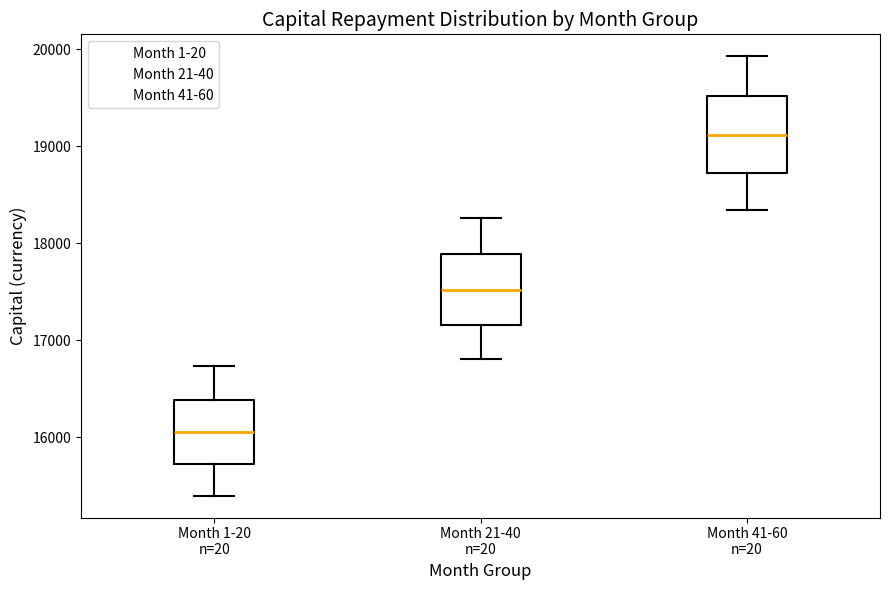

Reading left to right, read every box against the y-axis: the position of its median line, the range the box covers, and the ends of its whiskers. The values are not printed on the chart, so give them approximately, as read against the axis.

Month 1-20 n=20: median 16000, box 15700 to 16400, whiskers 15400 to 16700
Month 21-40 n=20: median 17500, box 17200 to 17900, whiskers 16800 to 18300
Month 41-60 n=20: median 19100, box 18700 to 19500, whiskers 18300 to 19900